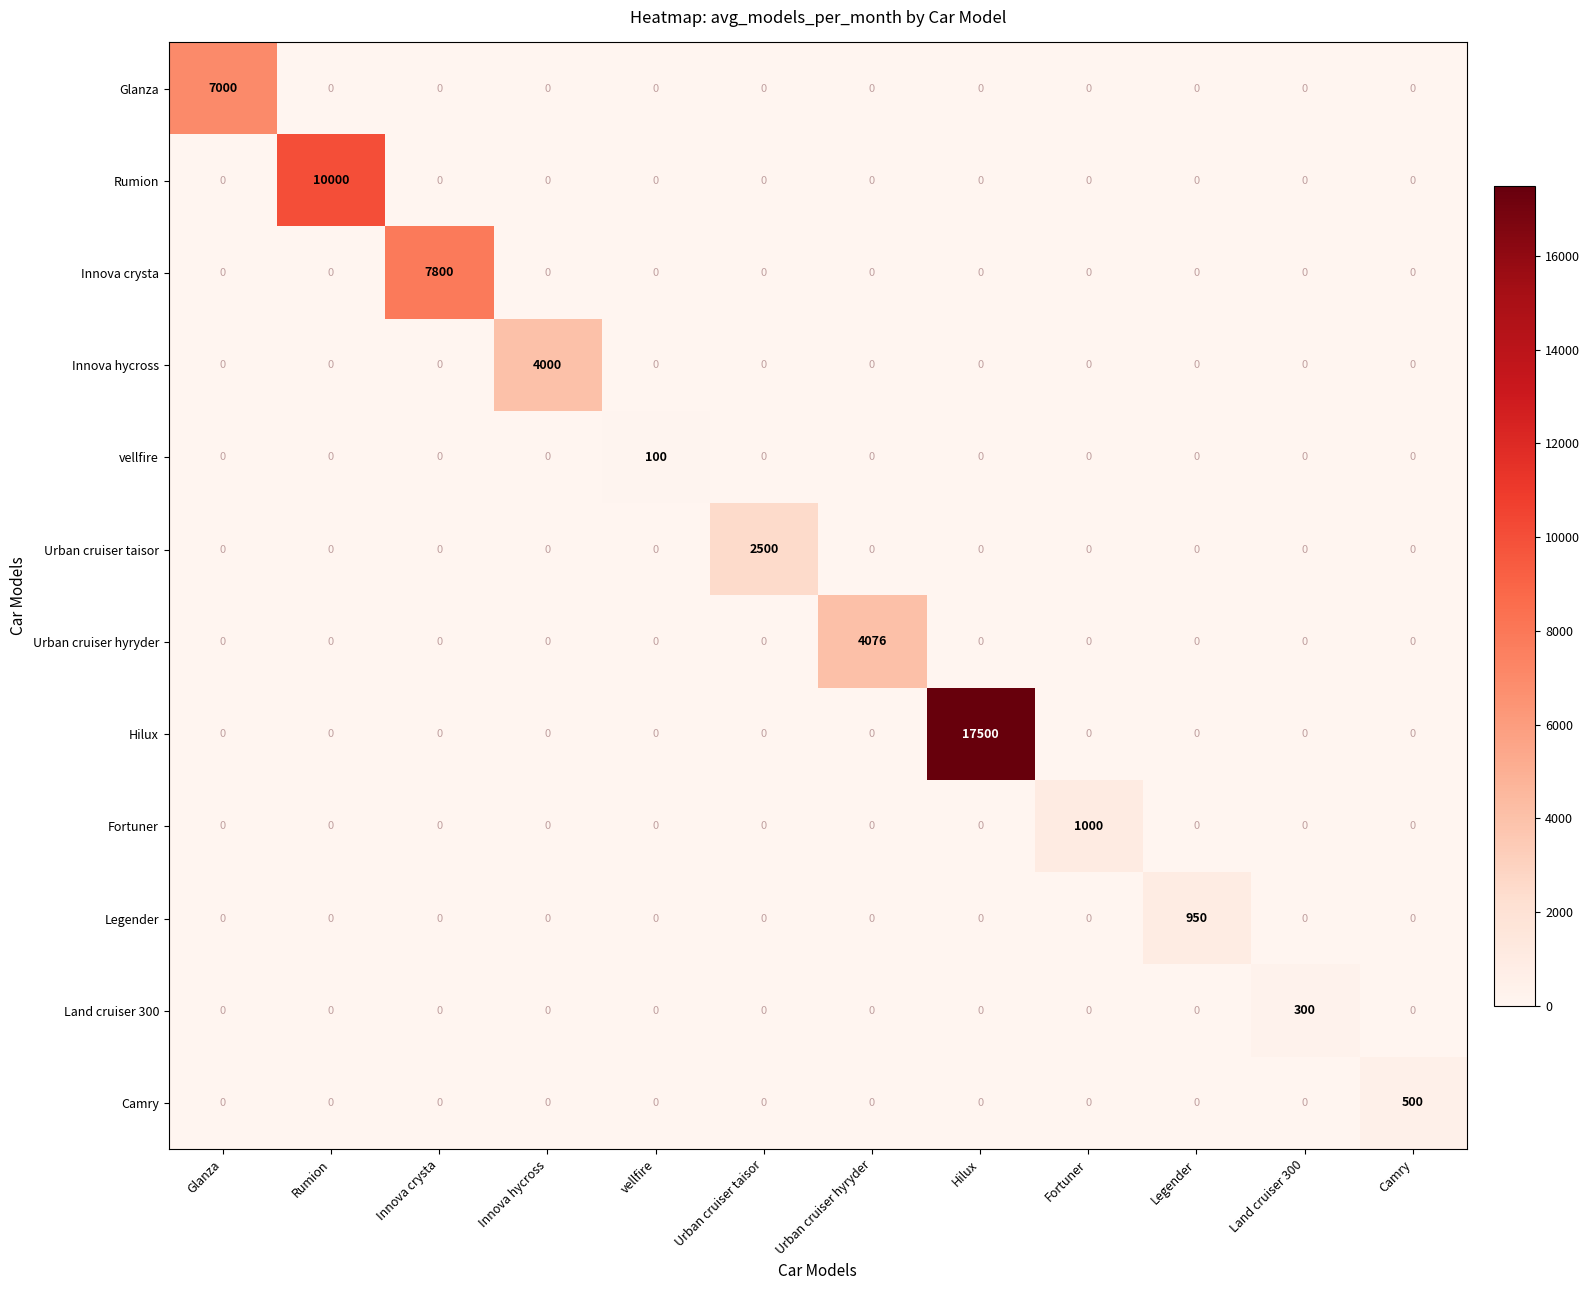

How many series are shown in this chart?

12